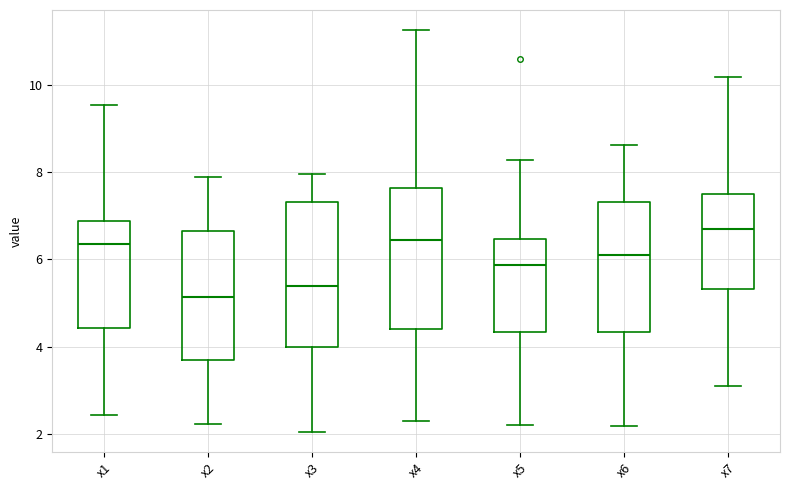

Which box's median line is the lowest?

x2